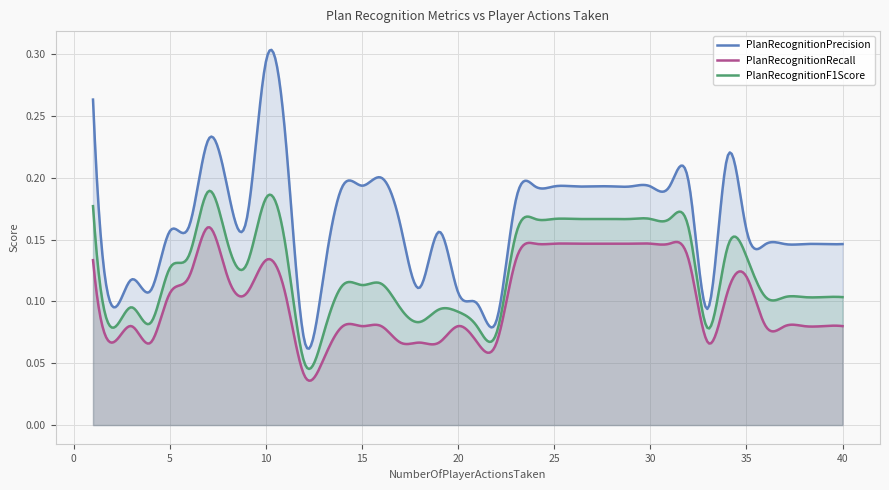

Which category has the lowest value in the PlanRecognitionRecall series?

12